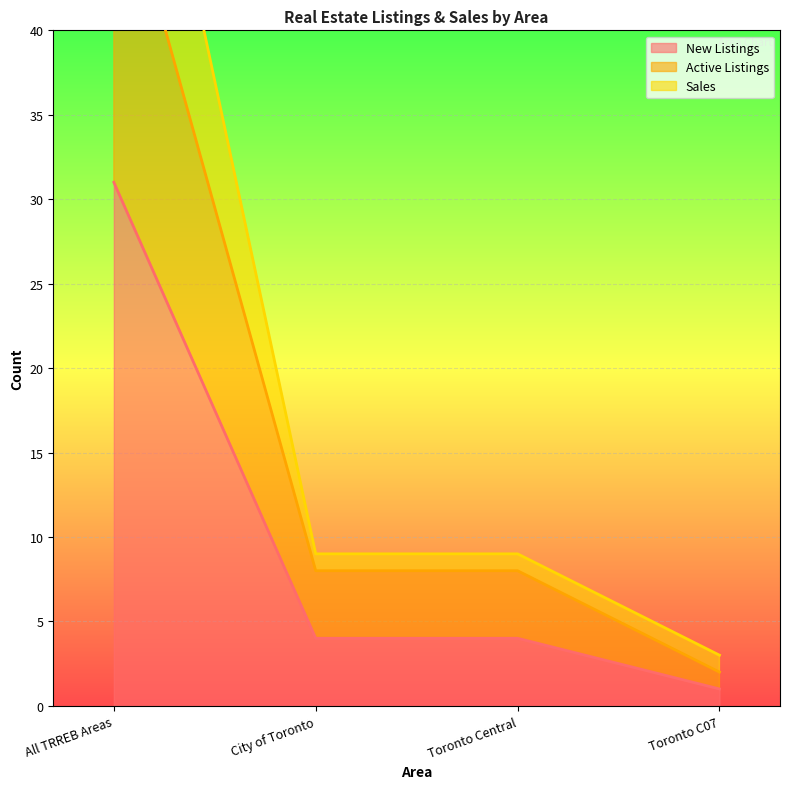

List the labels in order of Sales value, smallest first.

Toronto C07, City of Toronto, Toronto Central, All TRREB Areas